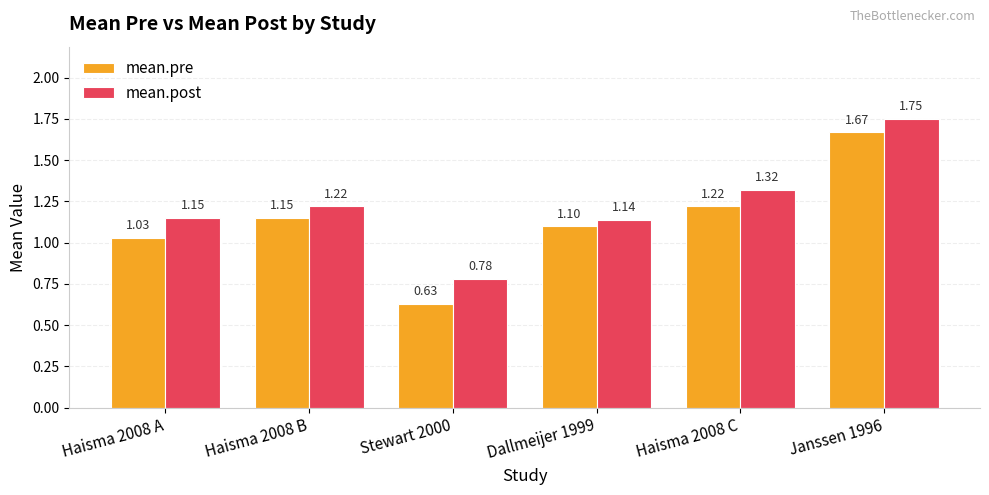

What is the difference between the mean.pre values at Haisma 2008 A and Stewart 2000?

0.4